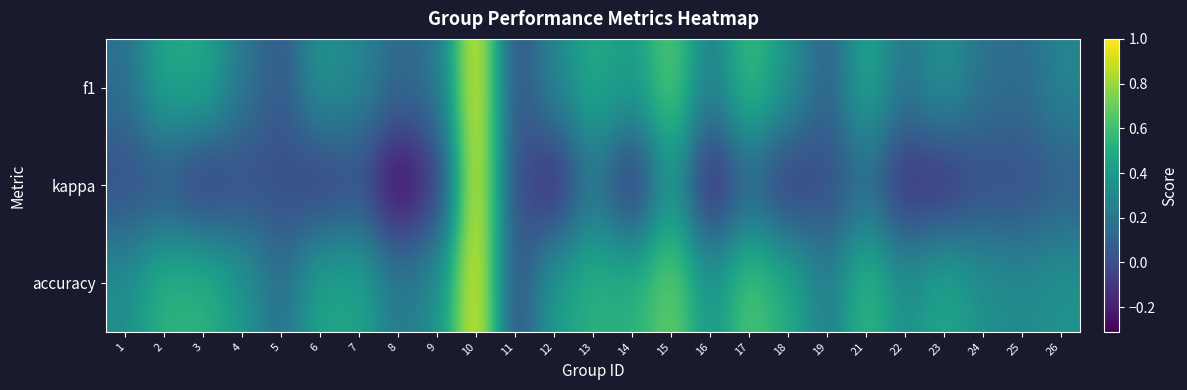

Reading right to left, what are all the values shown in this chart?

f1: 26=0.3	25=0.1	24=0.2	23=0.4	22=0.2	21=0.5	19=0.1	18=0.4	17=0.6	16=0.2	15=0.7	14=0.4	13=0.5	12=0.3	11=0.0	10=1.0	9=0.2	8=0.1	7=0.3	6=0.4	5=0.0	4=0.2	3=0.5	2=0.5	1=0.2
kappa: 26=0.1	25=0.0	24=0.0	23=-0.1	22=-0.1	21=0.1	19=0.0	18=-0.1	17=0.1	16=-0.2	15=0.4	14=-0.1	13=0.2	12=-0.2	11=0.0	10=1.0	9=-0.1	8=-0.3	7=0.0	6=-0.1	5=0.0	4=0.0	3=-0.1	2=0.0	1=0.0
accuracy: 26=0.4	25=0.3	24=0.3	23=0.5	22=0.3	21=0.6	19=0.2	18=0.5	17=0.6	16=0.4	15=0.7	14=0.5	13=0.5	12=0.4	11=0.0	10=1.0	9=0.3	8=0.2	7=0.5	6=0.5	5=0.2	4=0.4	3=0.5	2=0.5	1=0.3